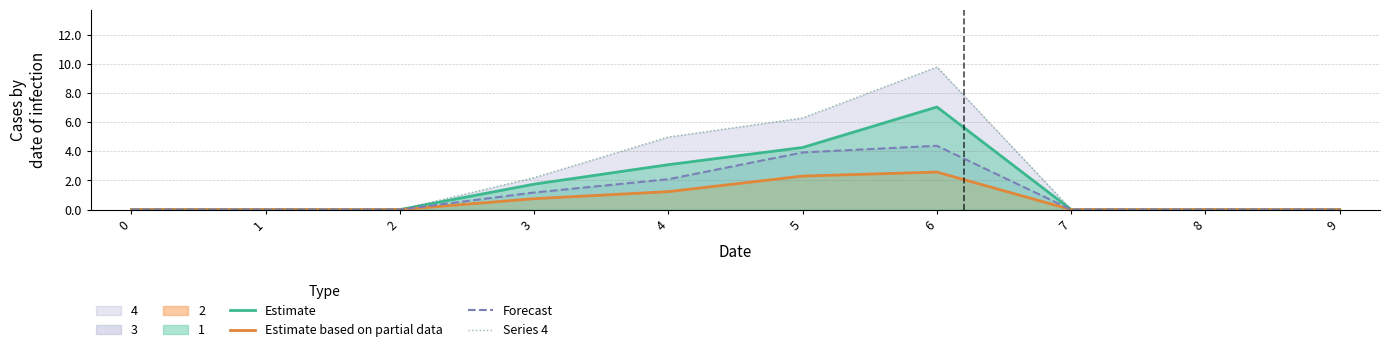

Reading left to right, transcribe all the data shown in this chart.

Estimate: 0.0	0.0	0.0	1.8	3.1	4.3	7.0	0.0	0.0	0.0
Estimate based on partial data: 0.0	0.0	0.0	0.7	1.2	2.3	2.6	0.0	0.0	0.0
Forecast: 0.0	0.0	0.0	1.2	2.1	3.9	4.4	0.0	0.0	0.0
Series 4: 0.0	0.0	0.0	2.2	5.0	6.3	9.8	0.0	0.0	0.0